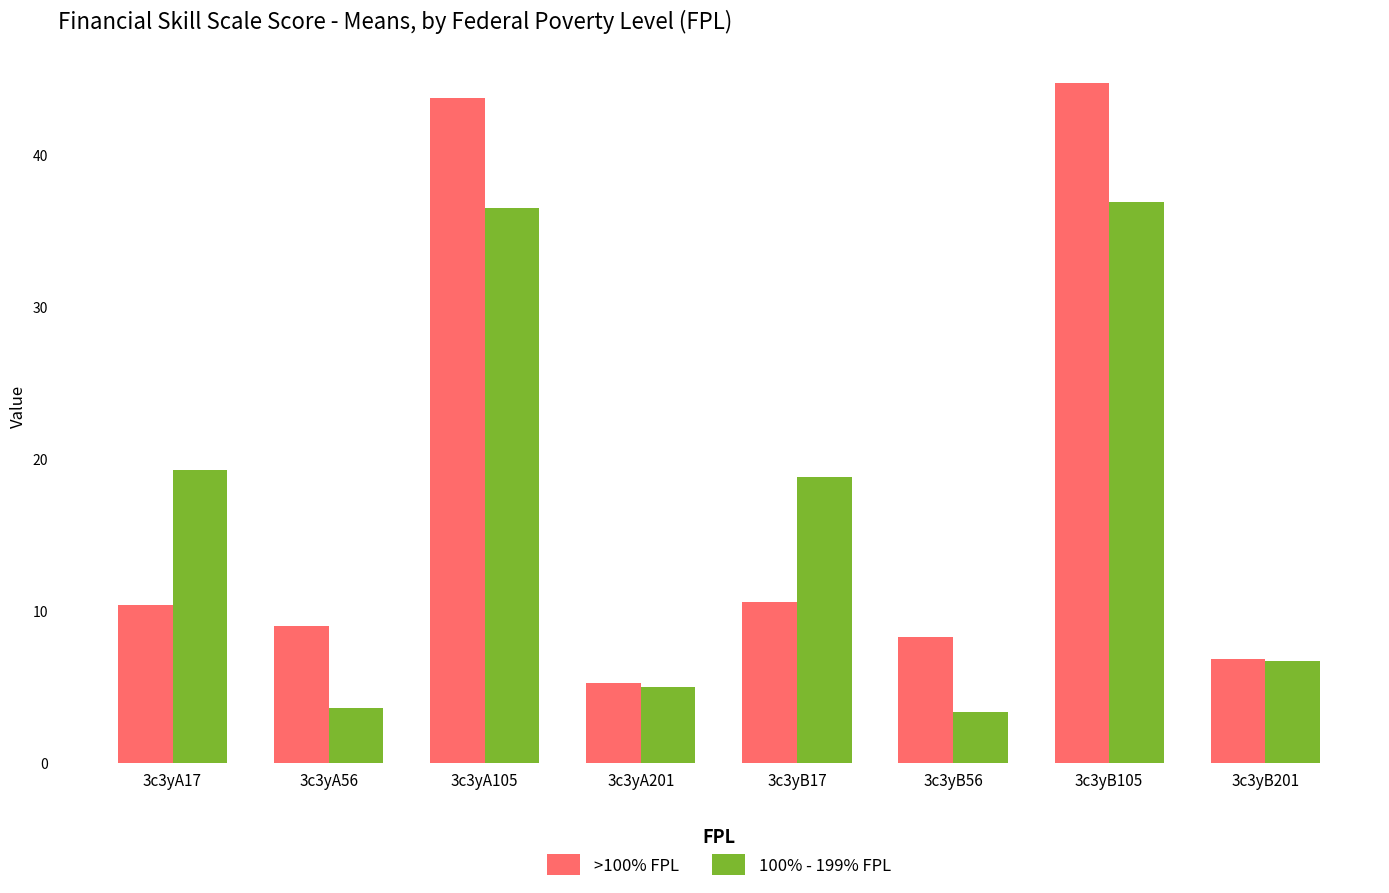

What is the label of the 8th bar from the left?

3c3yB201